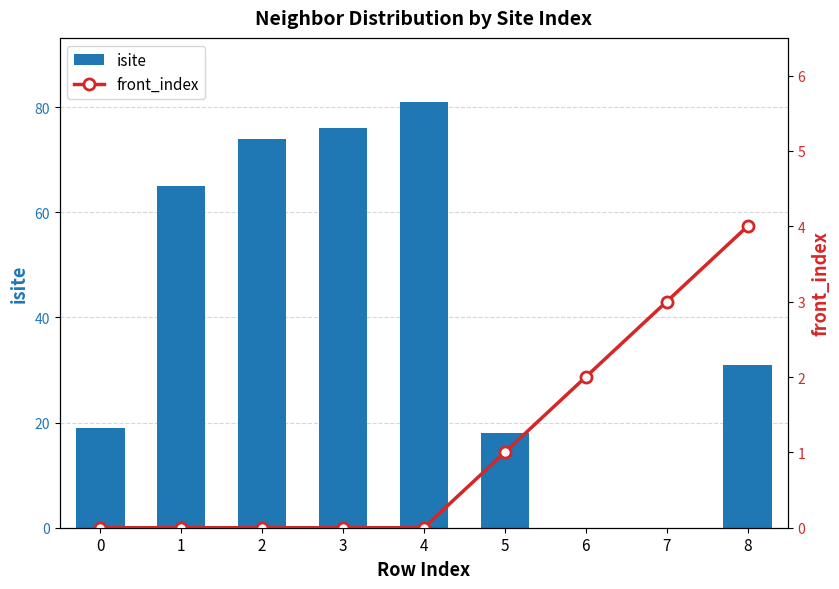

Where is isite nearest to the value 40?

8